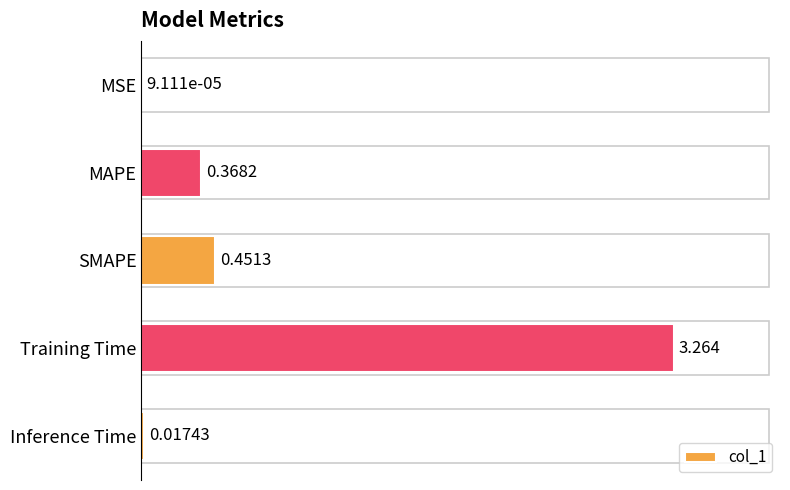

Where is the data nearest to the value 1?

SMAPE